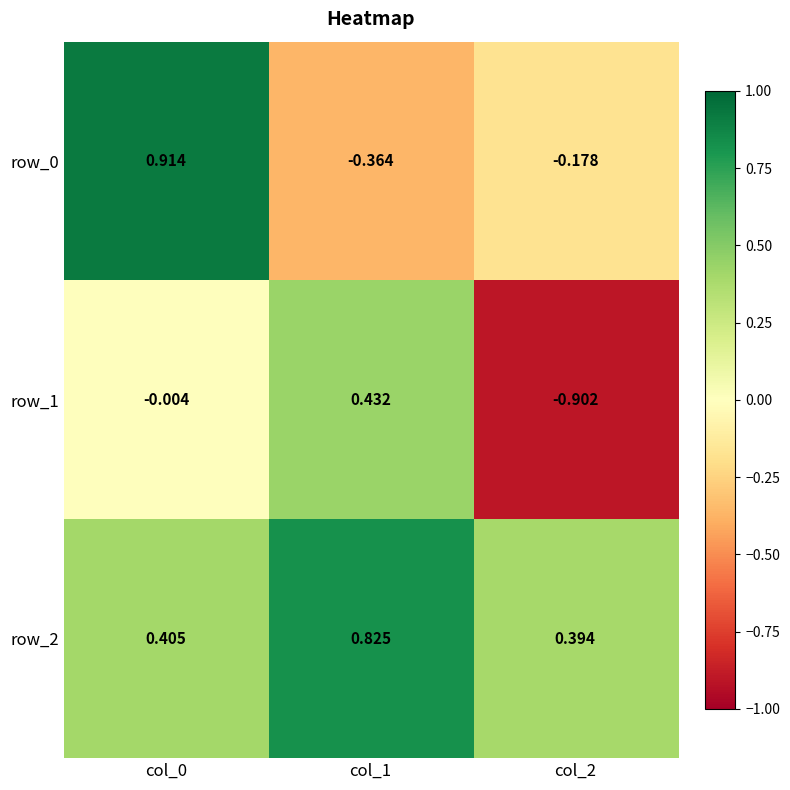

Which series has the largest range (max minus min)?

row_1